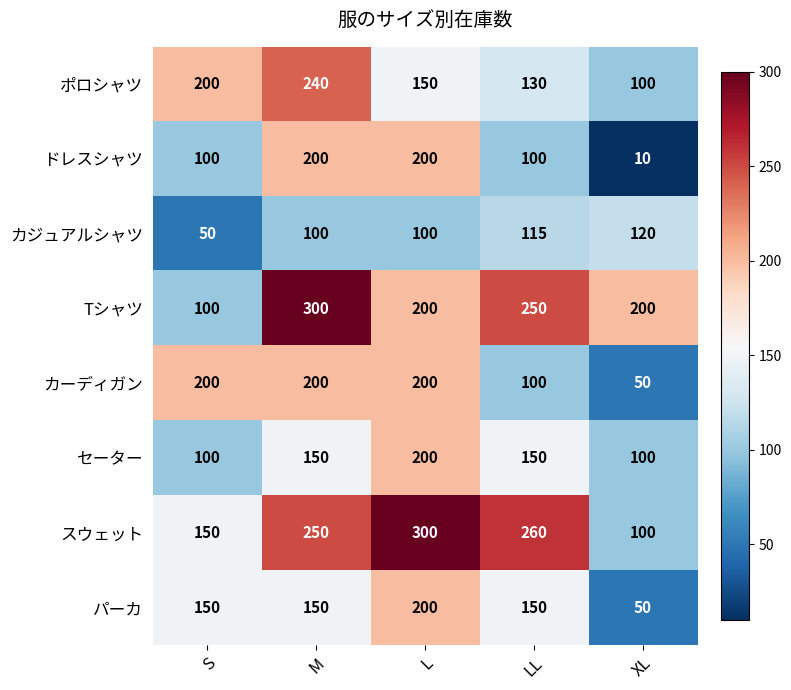

What is the difference between the ドレスシャツ values at S and M?

100